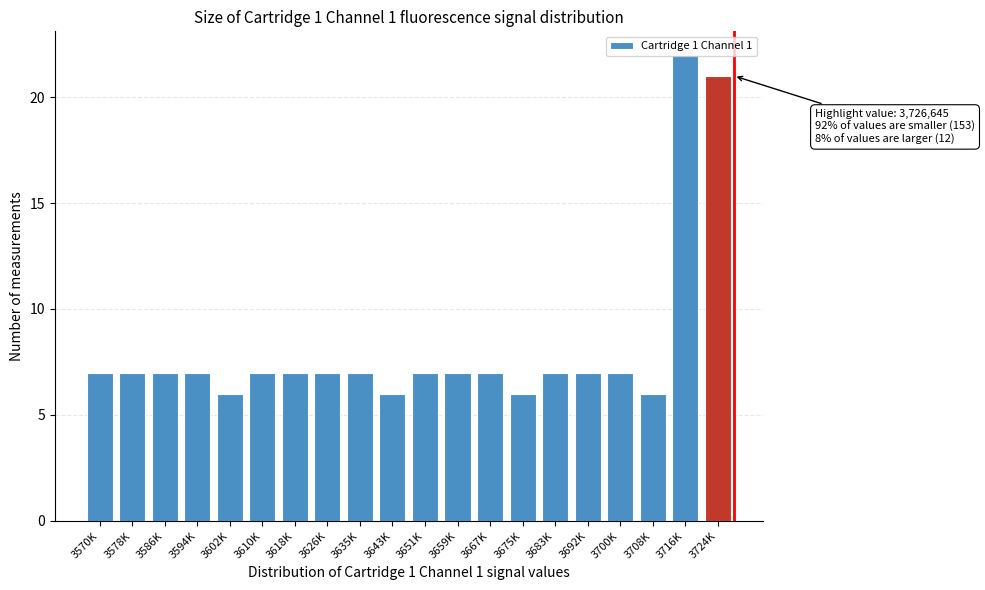

Which has a higher value, 3716K or 3586K?

3716K